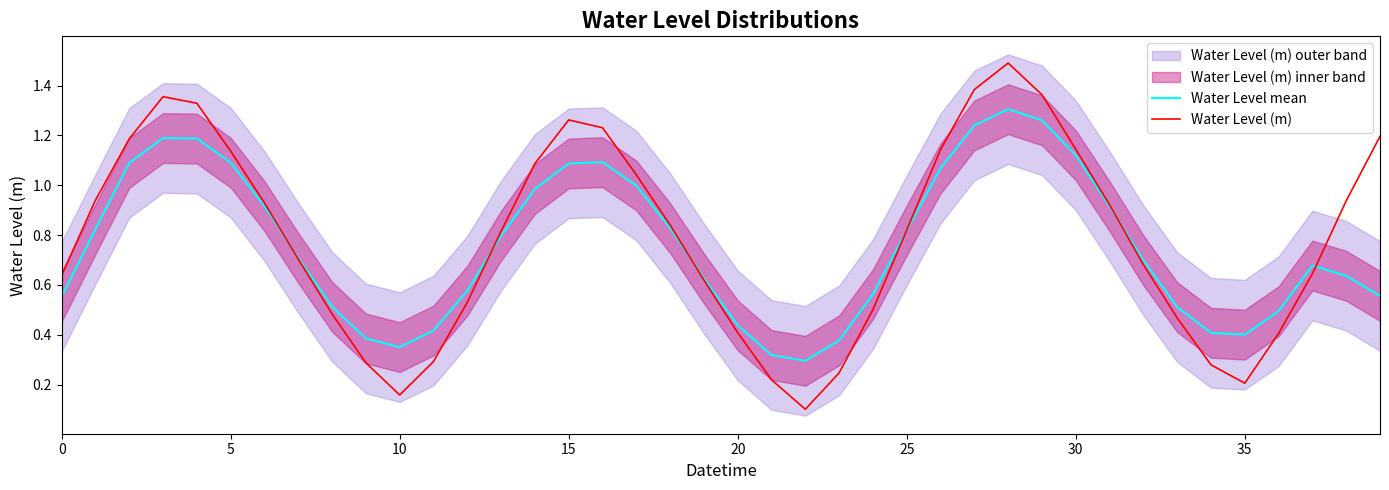

Reading left to right, list all the values displayed in this chart.

Water Level mean: 0.6	0.8	1.1	1.2	1.2	1.1	0.9	0.7	0.5	0.4	0.4	0.4	0.6	0.8	1.0	1.1	1.1	1.0	0.8	0.6	0.4	0.3	0.3	0.4	0.6	0.8	1.1	1.2	1.3	1.3	1.1	0.9	0.7	0.5	0.4	0.4	0.5	0.7	0.6	0.6
Water Level (m): 0.6	0.9	1.2	1.4	1.3	1.1	0.9	0.7	0.5	0.3	0.2	0.3	0.5	0.8	1.1	1.3	1.2	1.0	0.8	0.6	0.4	0.2	0.1	0.2	0.5	0.8	1.1	1.4	1.5	1.4	1.1	0.9	0.7	0.5	0.3	0.2	0.4	0.6	0.9	1.2